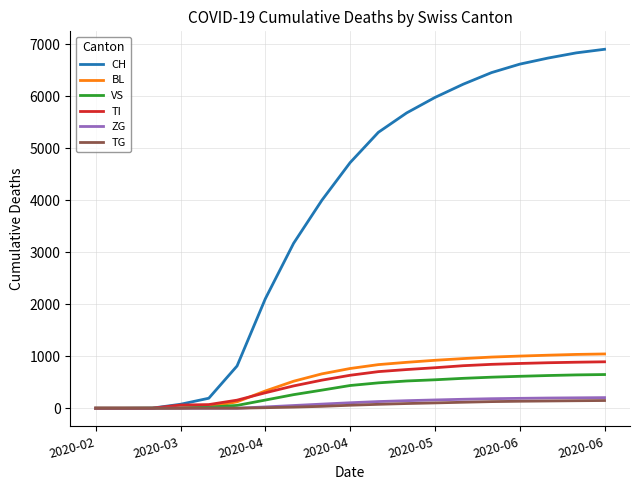

What is the maximum value for ZG?

204